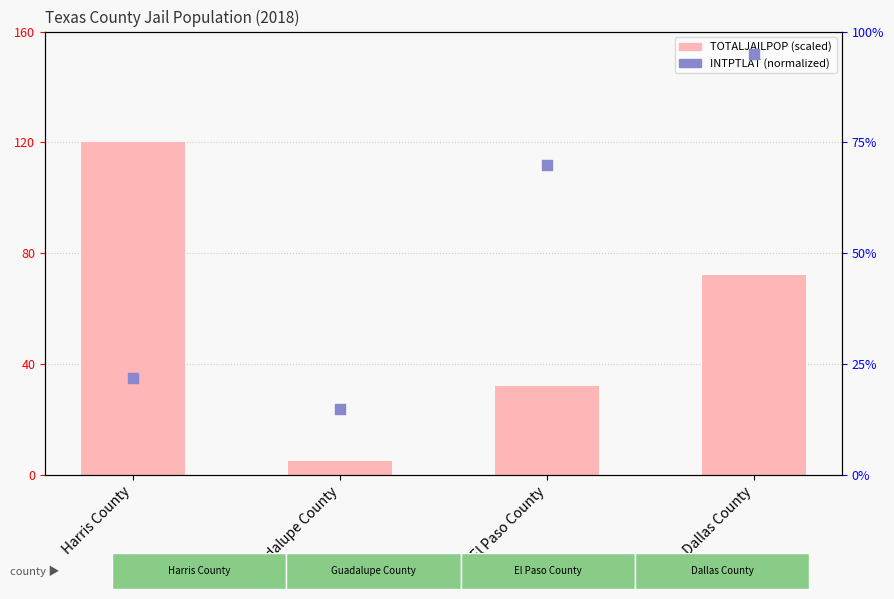

Which series contains the highest Y value?

TOTALJAILPOP (scaled)